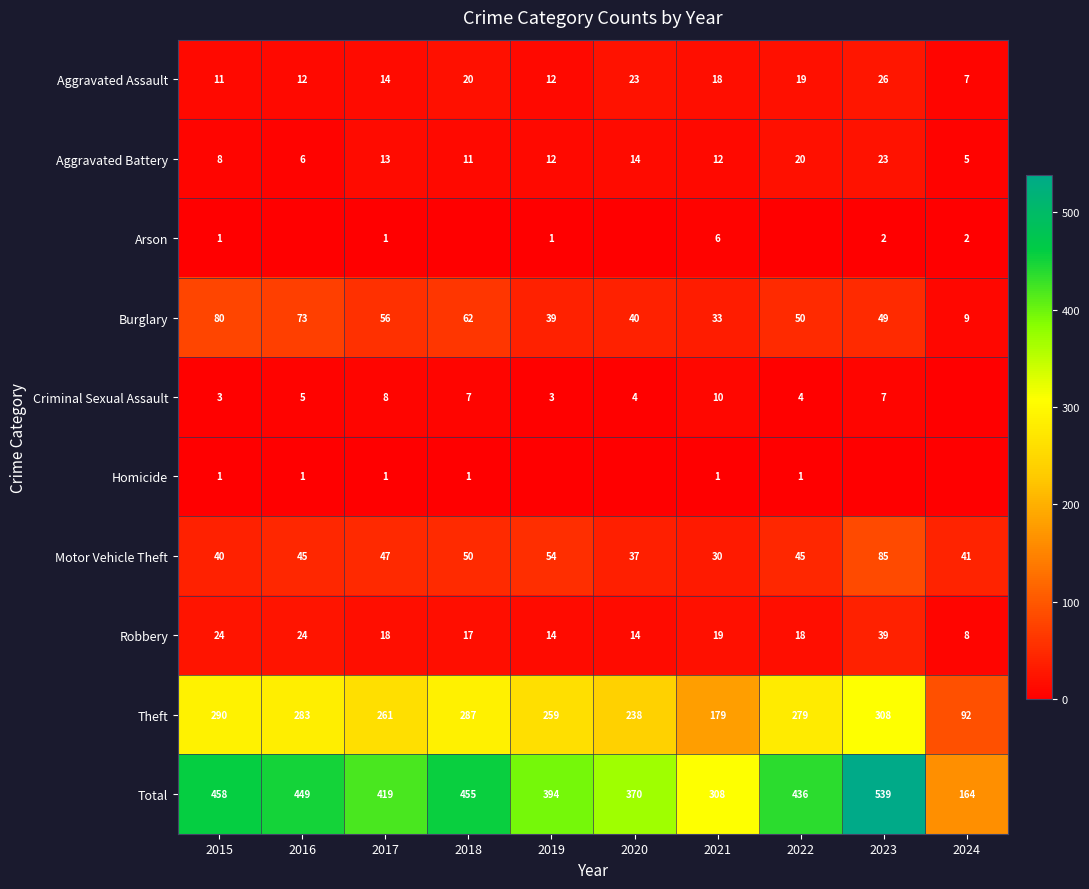

What is the sum of the Aggravated Battery values at 2017 and 2022?

33